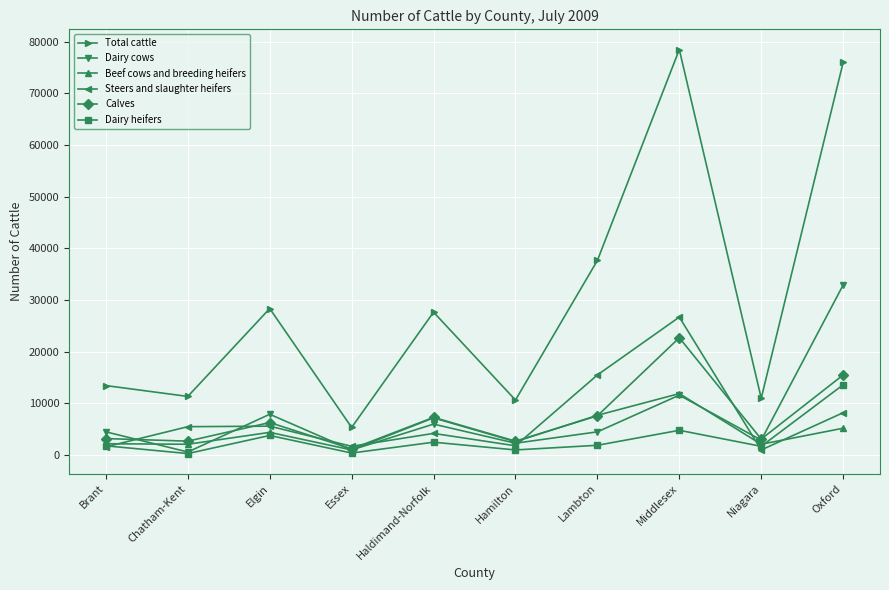

Is the value of Steers and slaughter heifers at Chatham-Kent greater than the value of Total cattle at Oxford?

No